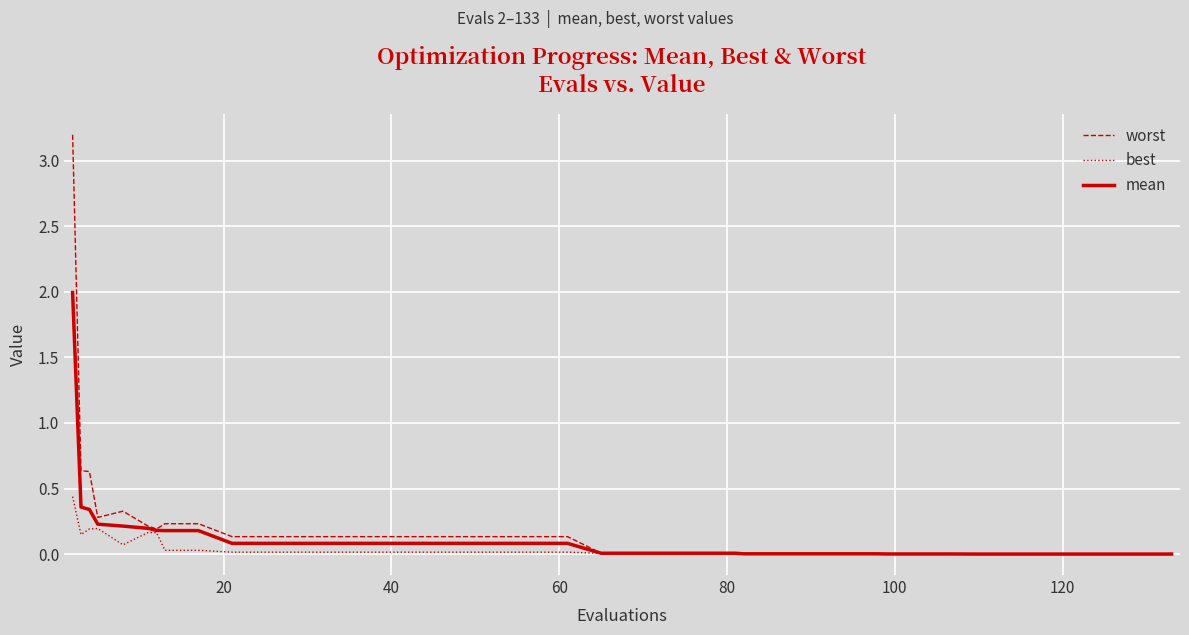

Which series has the largest range (max minus min)?

worst